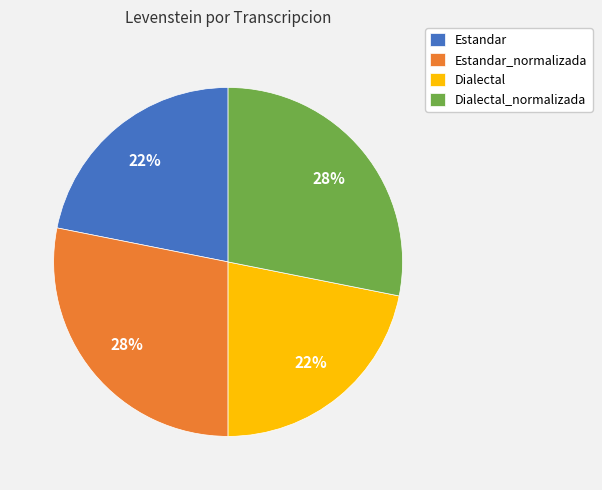

True or false: Estandar accounts for 14% of the total.

False